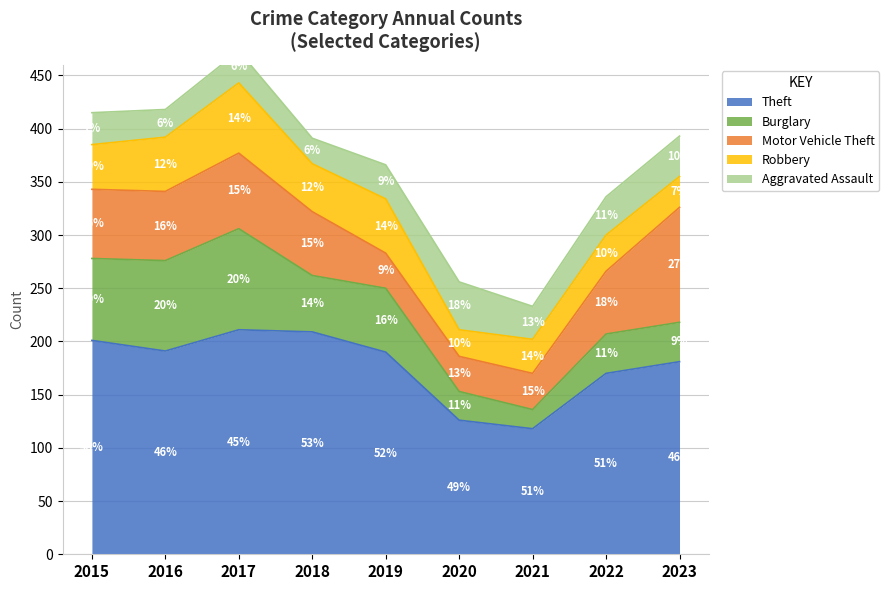

What value does the Theft series have at 2023, to the nearest 10?

180